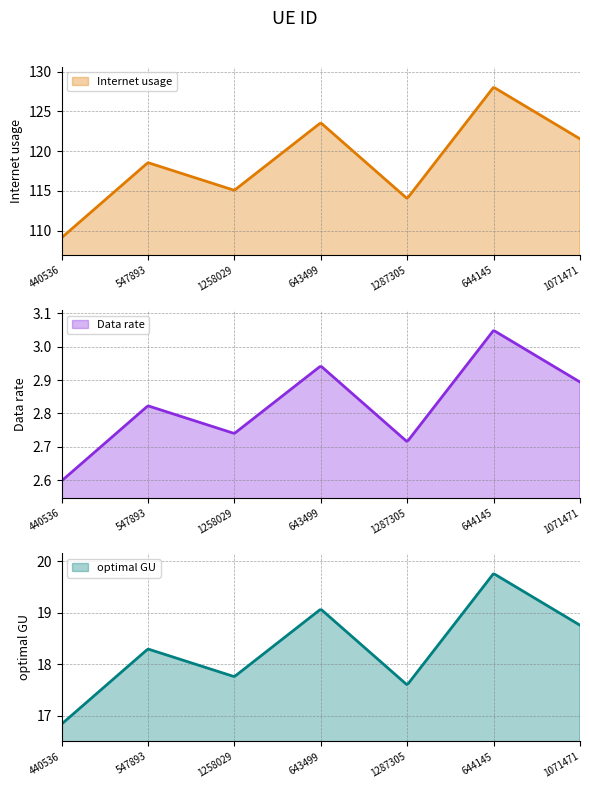

True or false: Data rate and optimal GU cross at least once.

False